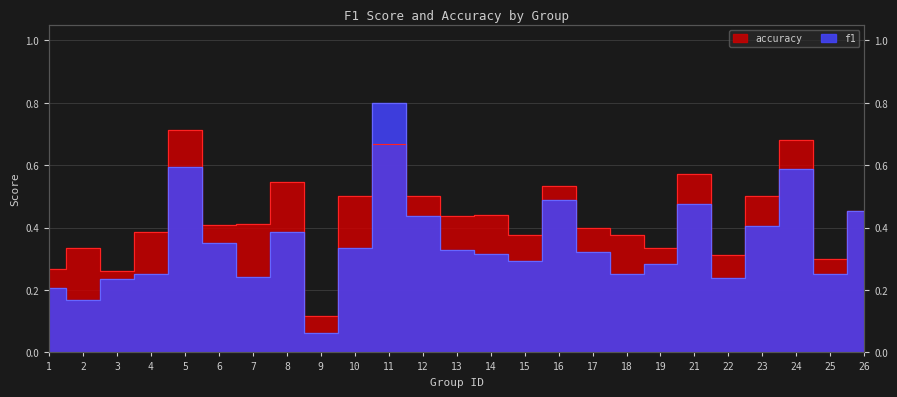

Where is the first local minimum for f1?

2